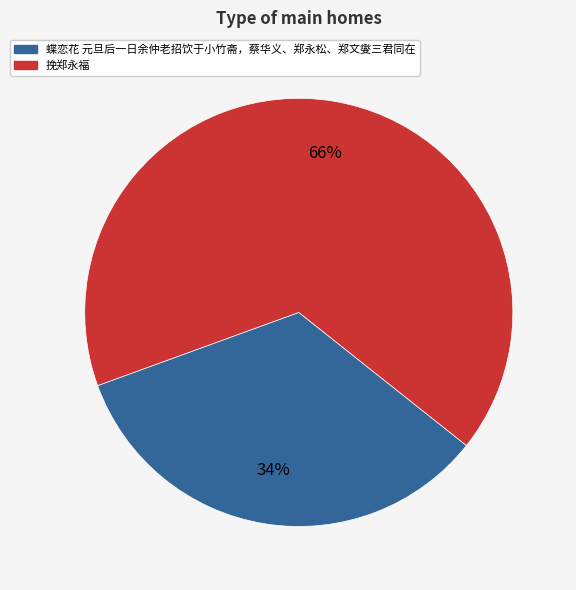

Approximately how many times larger is the value at 蝶恋花 元旦后一日余仲老招饮于小竹斋，蔡华义、郑永松、郑文燮三君同在 compared to 挽郑永福?

0.5